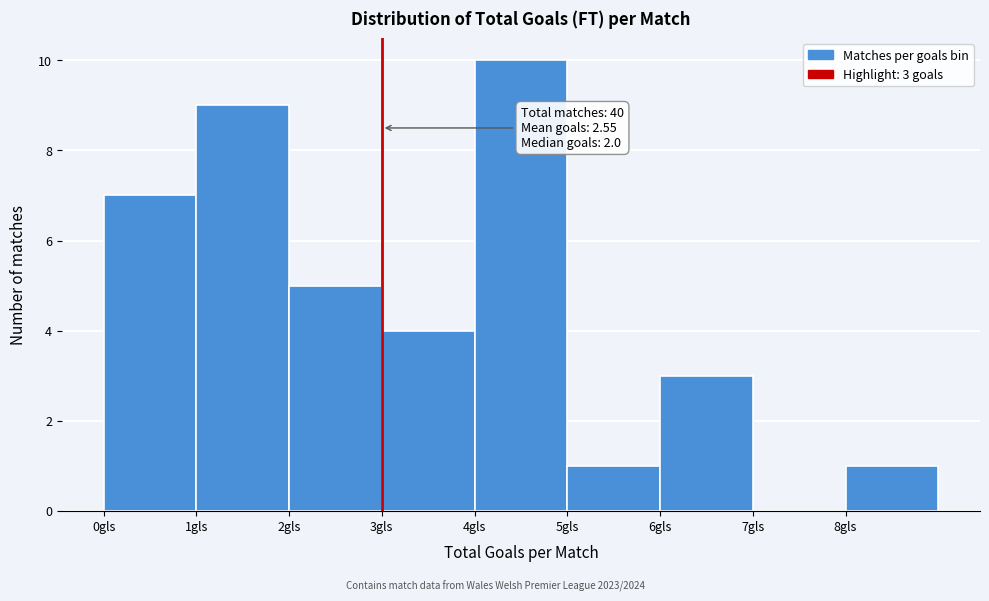

Over which range of the x-axis is the bar tallest?

4 to 5